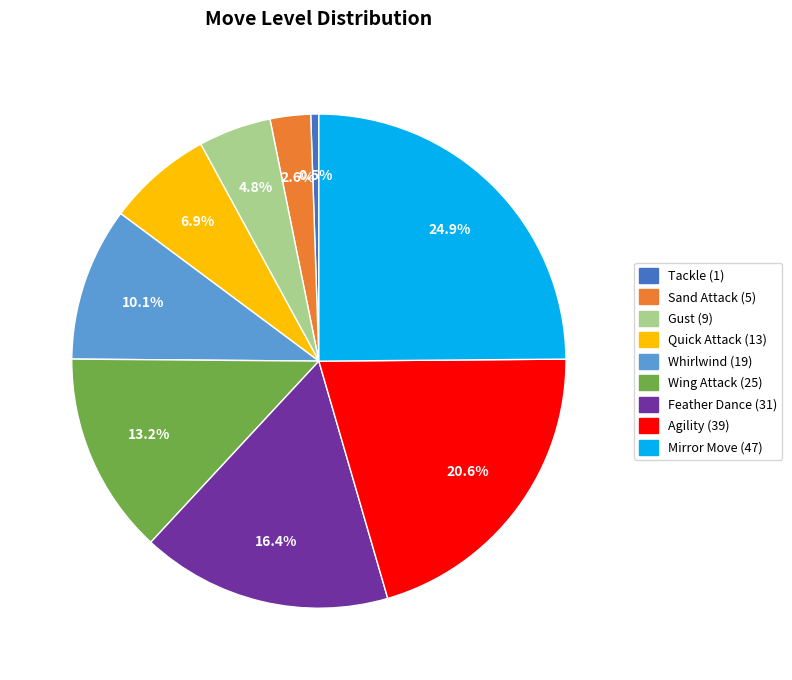

Rank the categories by value from highest to lowest.

Mirror Move, Agility, Feather Dance, Wing Attack, Whirlwind, Quick Attack, Gust, Sand Attack, Tackle